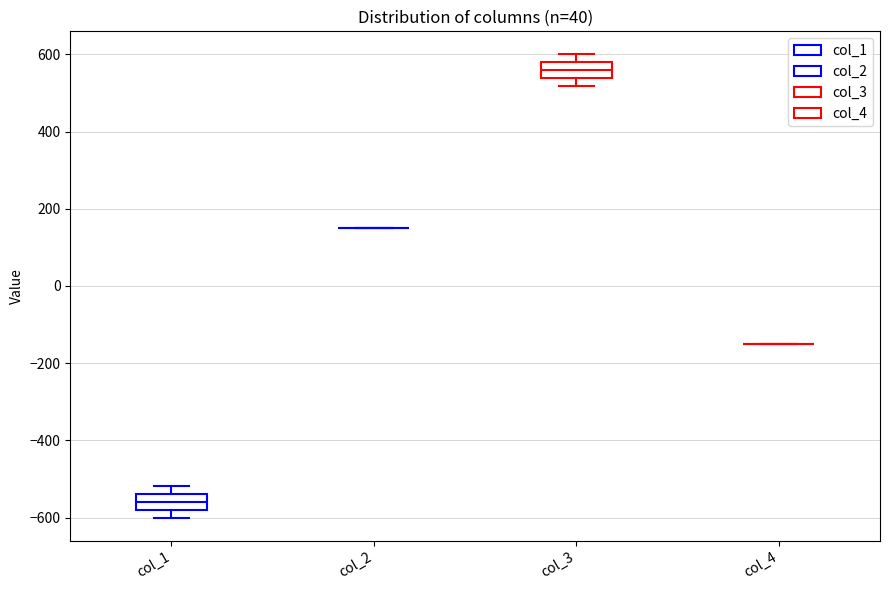

Reading left to right, transcribe this box plot: for each box, give where its median line is, the range the box spans, and where its two whiskers end, as read against the y-axis. The values are not printed on the chart, so give them approximately, as read against the axis.

col_1: median -560, box -580 to -540, whiskers -600 to -520
col_2: box collapsed to a line at 160, whiskers 160 to 160
col_3: median 560, box 540 to 580, whiskers 520 to 600
col_4: box collapsed to a line at -140, whiskers -140 to -140